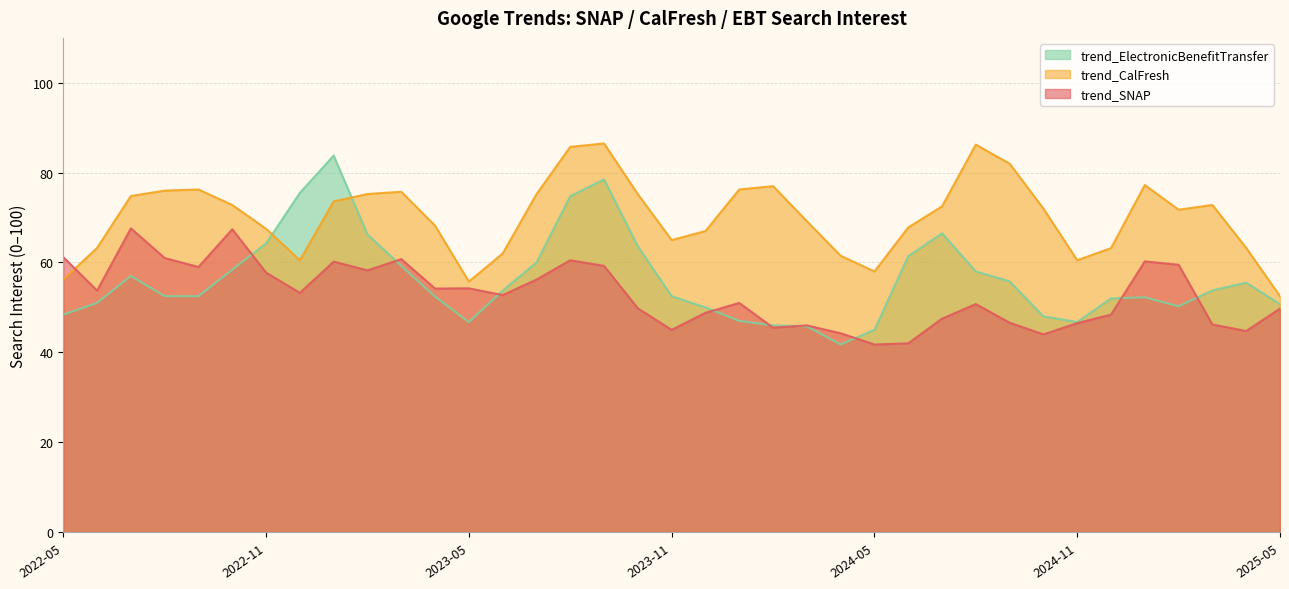

True or false: trend_SNAP and trend_CalFresh intersect in this chart.

True